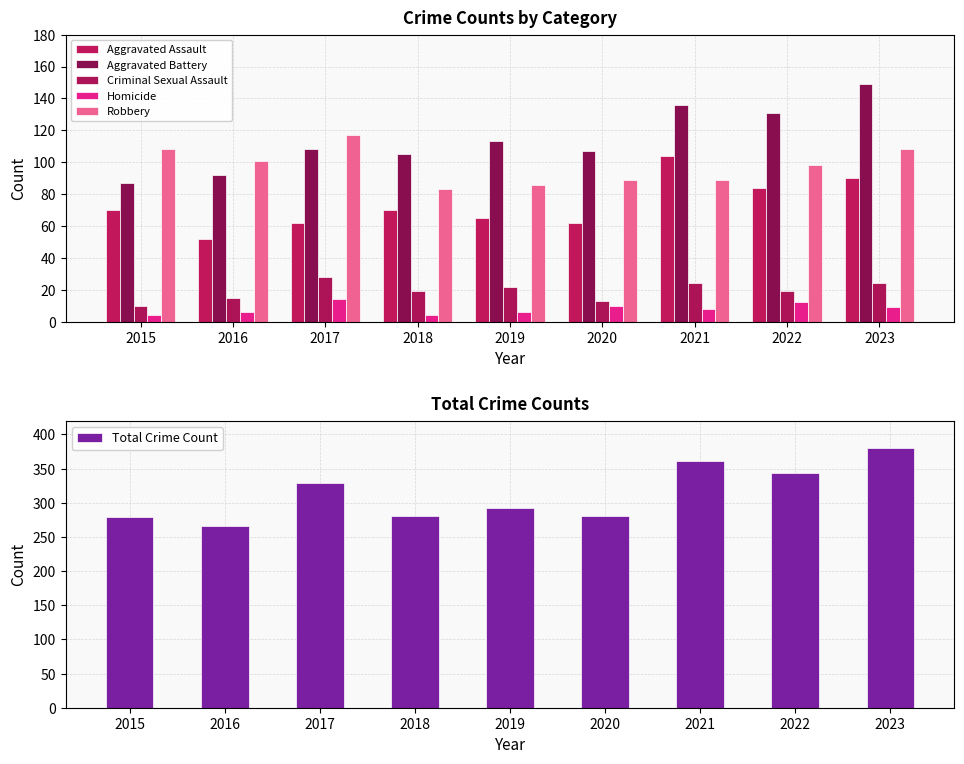

What is the value of the Total Crime Count bar at the 9th from the left?

380